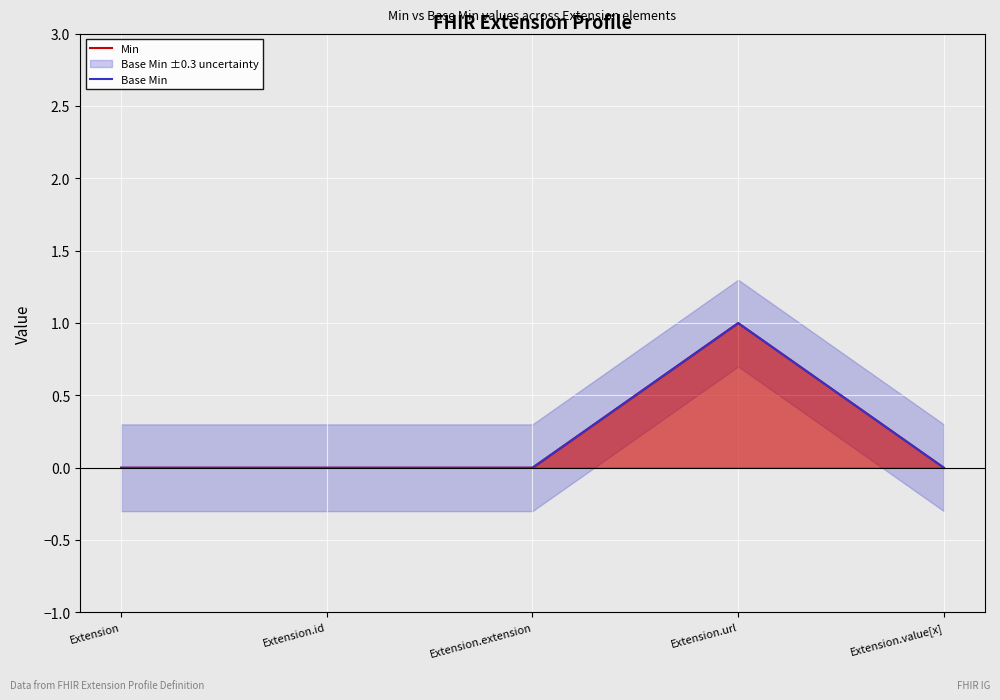

What is the difference between the maximum and minimum values in the Min series?

1